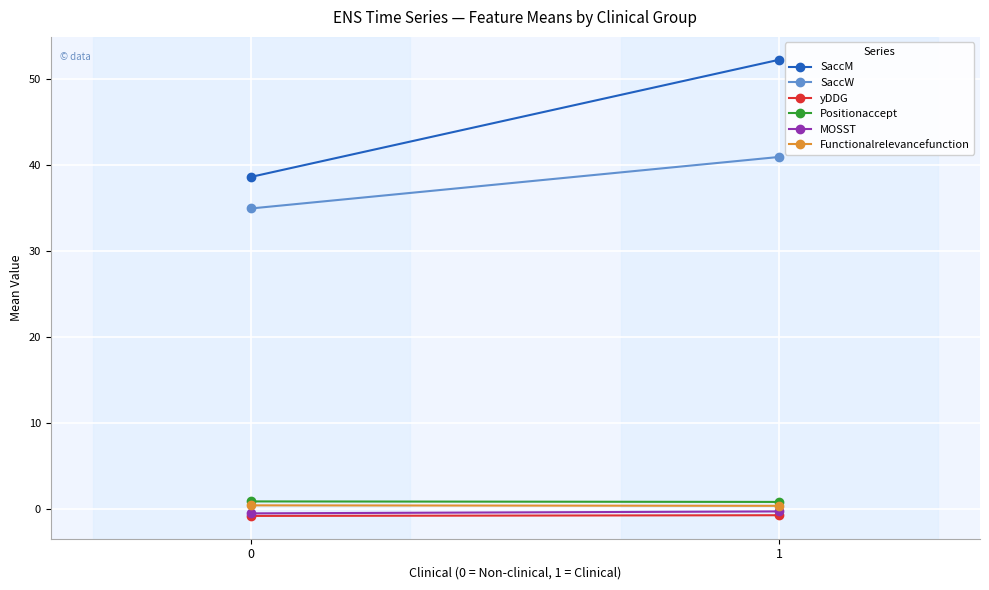

What is the difference between the MOSST values at 0 and 1?

0.2